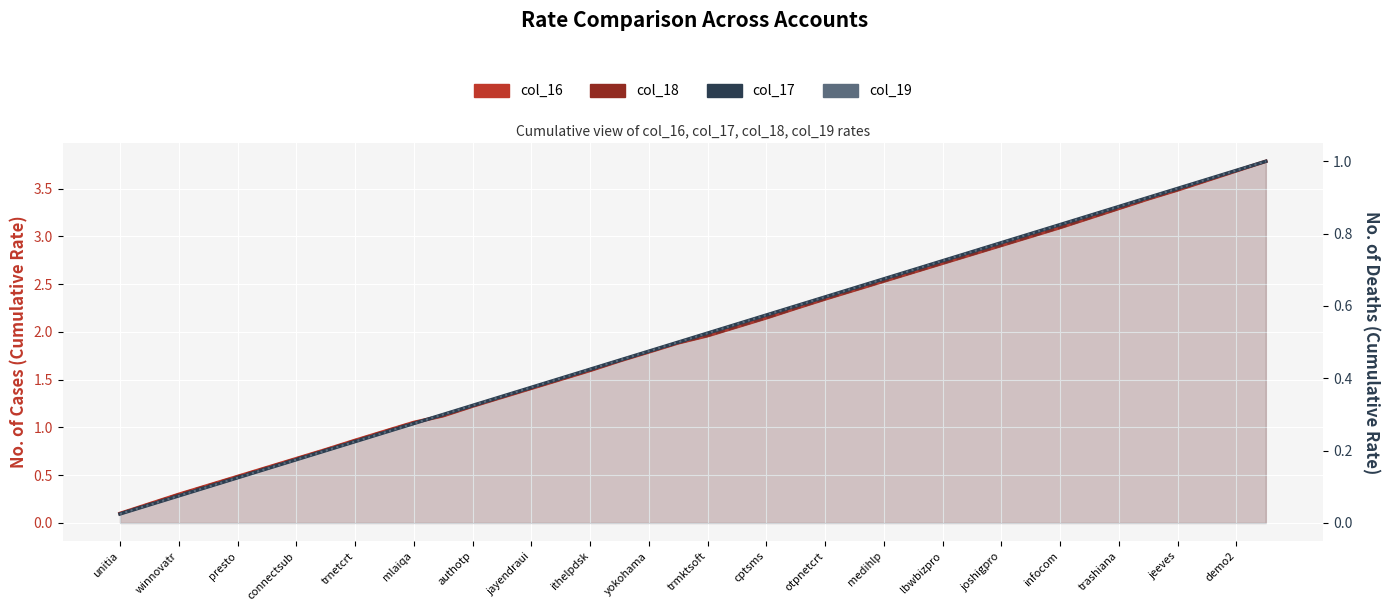

Which series has the largest total across all categories?

col_16